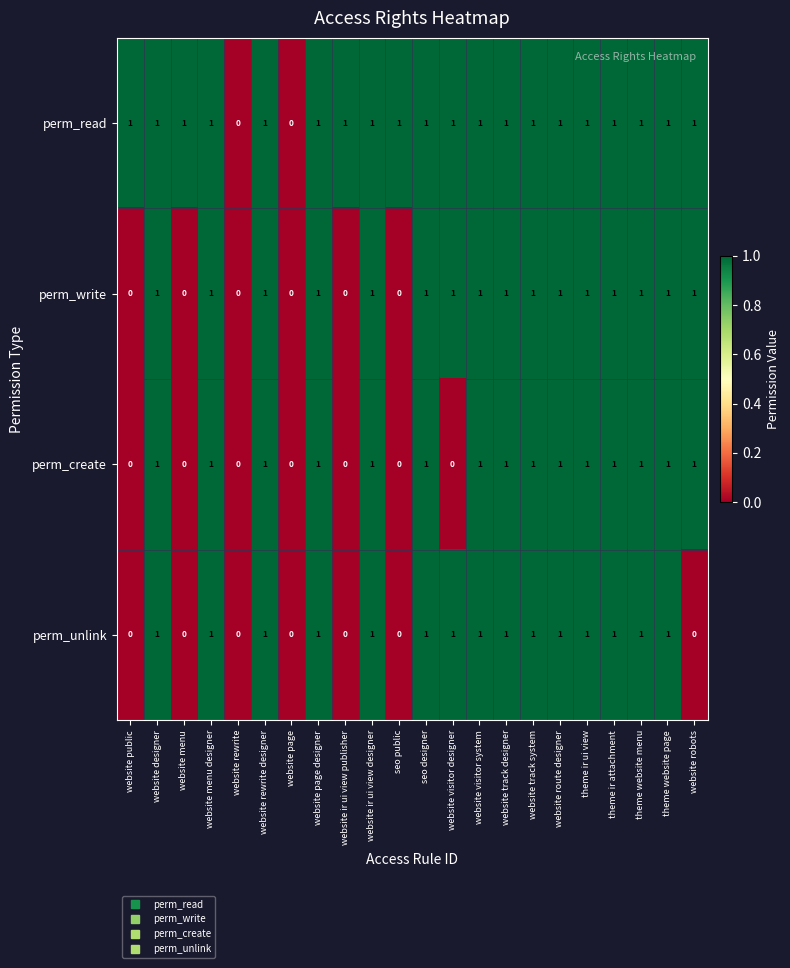

The value of perm_create at website menu is 0. True or false?

True